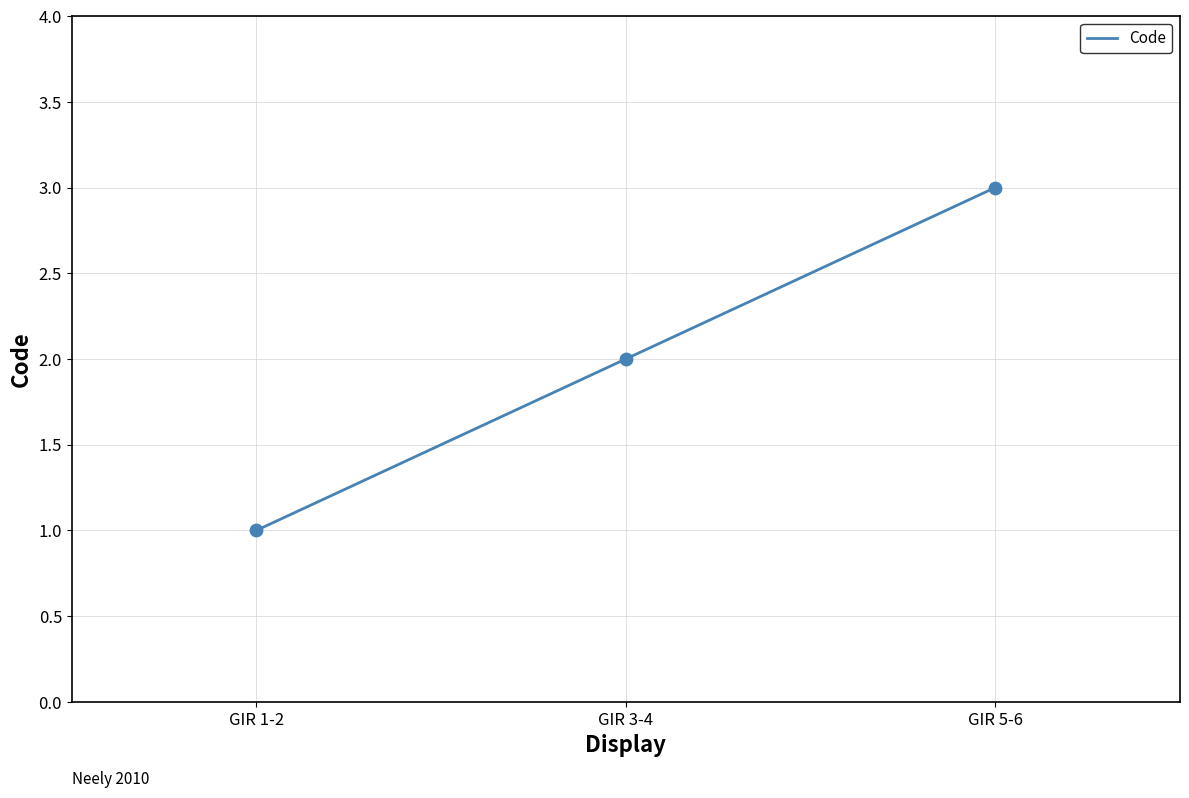

Between GIR 1-2 and GIR 3-4, which is larger?

GIR 3-4